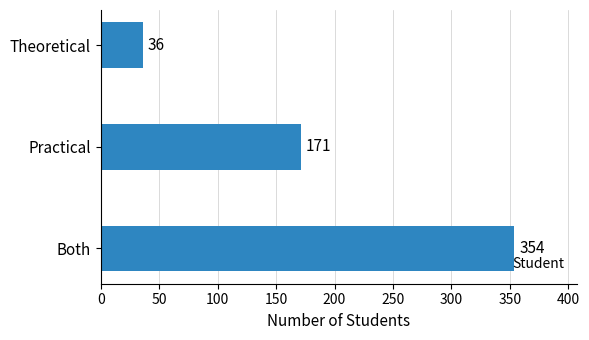

What is the change in value from Both to Practical?

-183